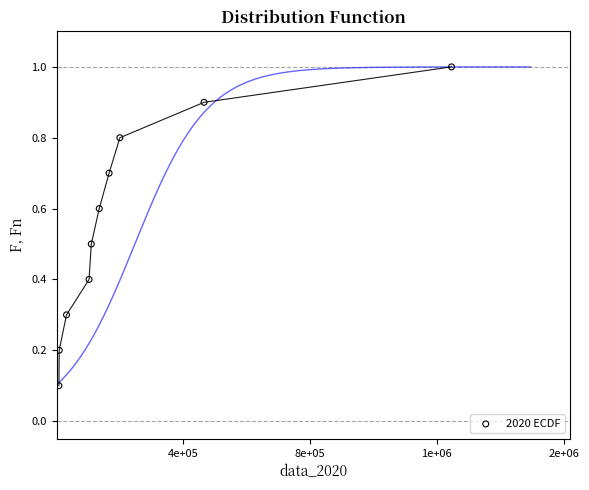

What is the average Y value?

0.6